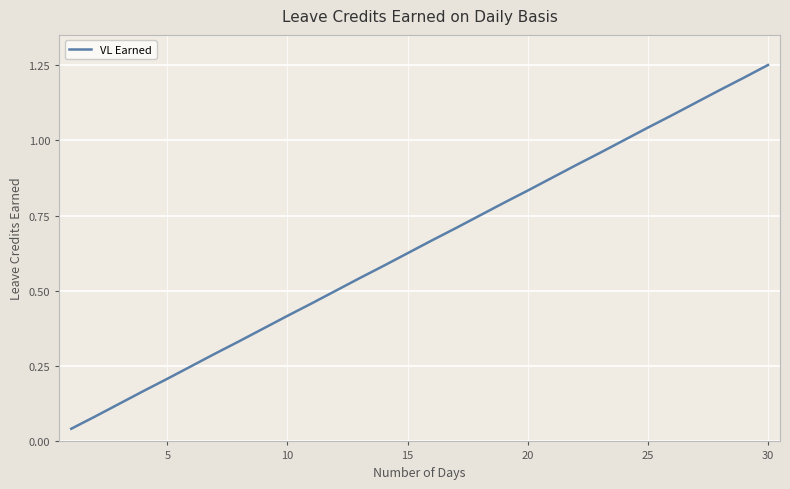

What is the average value?

0.6